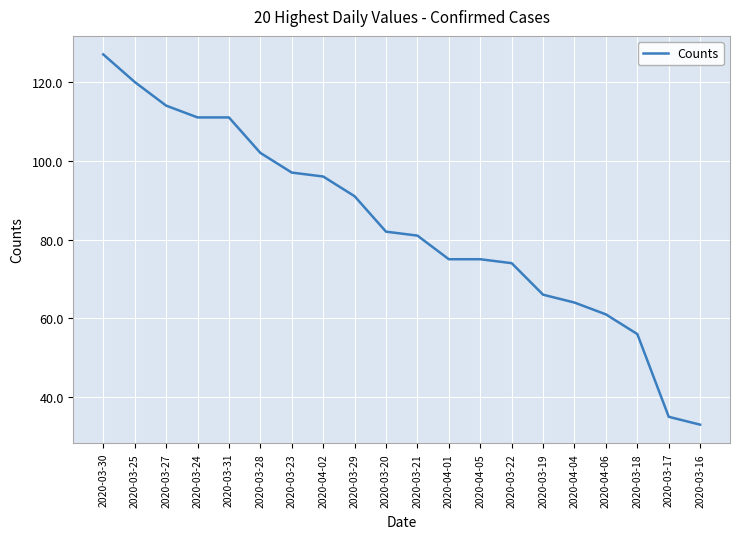

What position from the left is 2020-04-05?

13